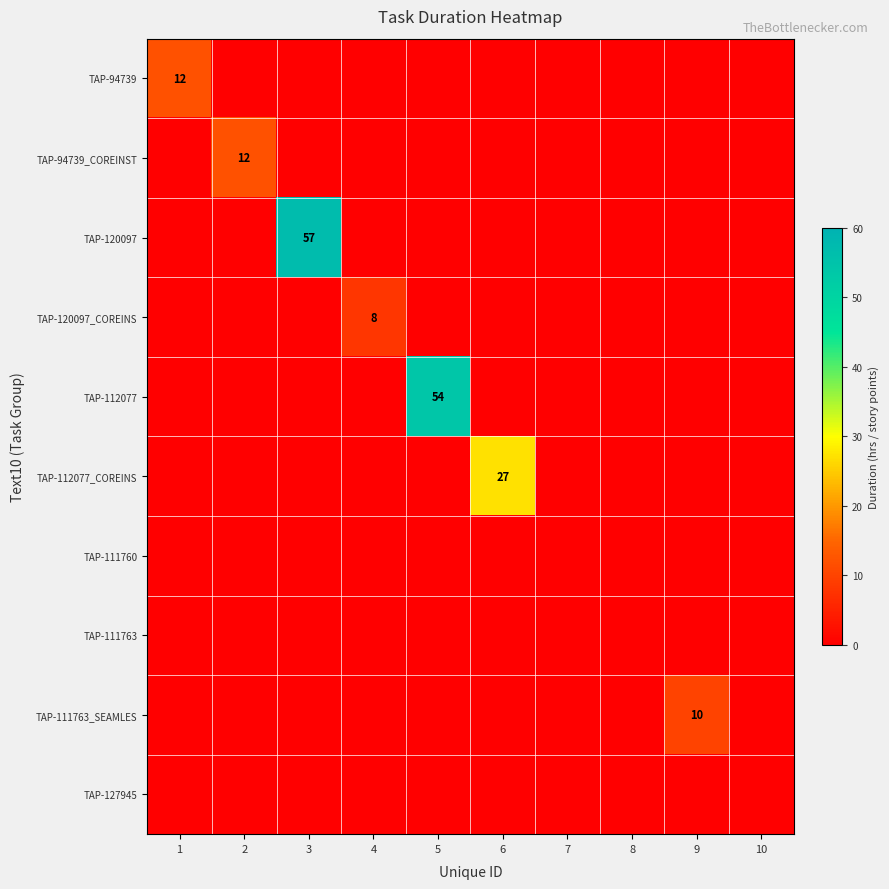

What is the spread (max minus min) of values at 4?

8